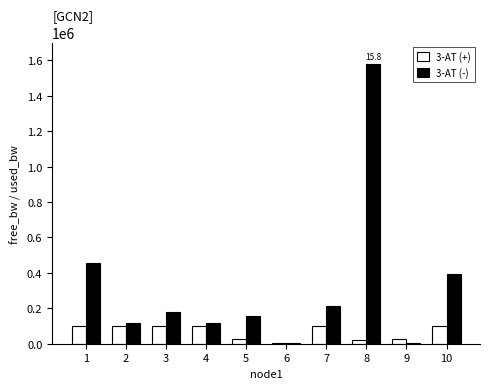

The value of 3-AT (-) at 1 is 454662.3. True or false?

True